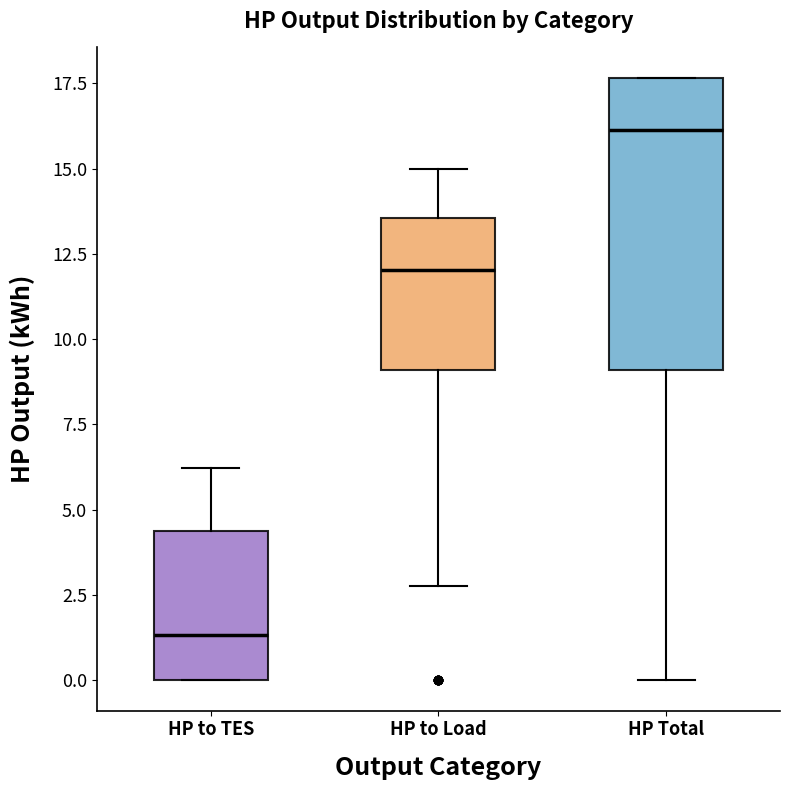

Where does the upper whisker of the box for HP to TES end on the y-axis? The values are not printed on the chart, so give them approximately, as read against the axis.

6.0